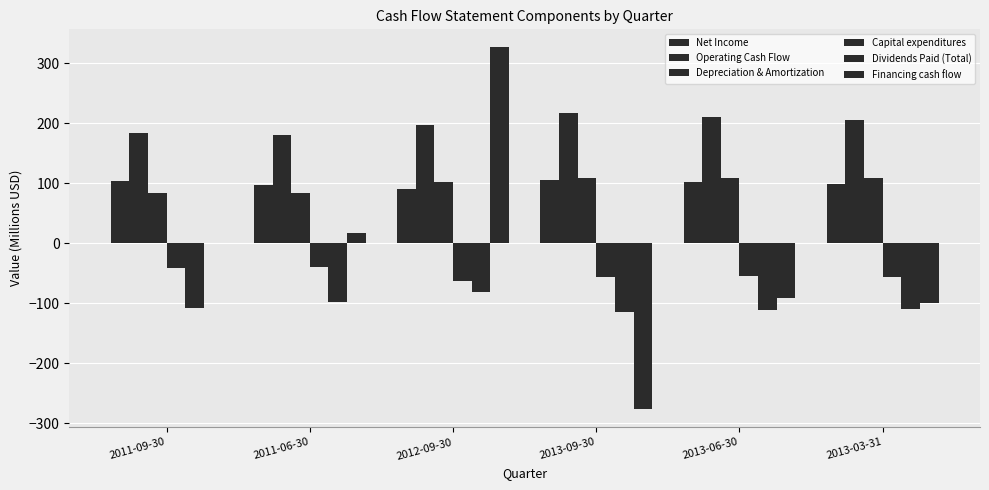

Which series has the largest total across all categories?

Operating Cash Flow